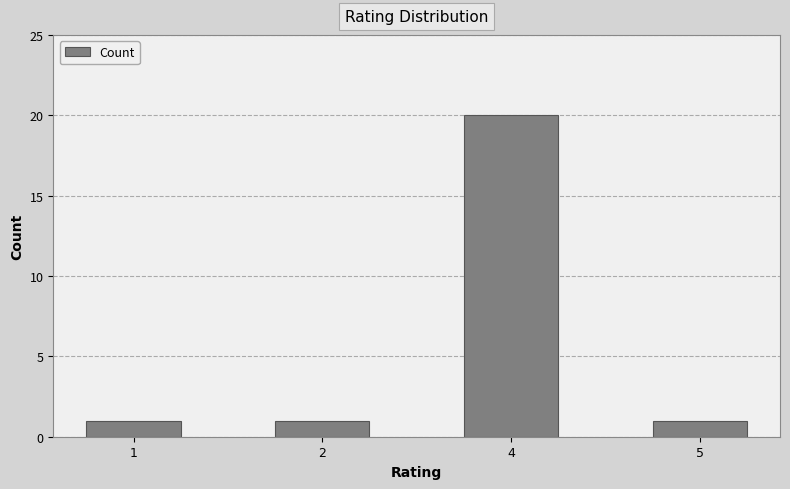

Which category has the highest value across all series?

4